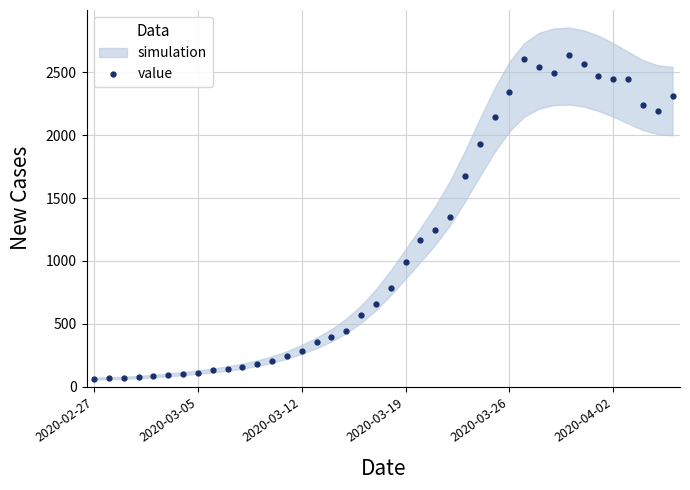

How many points are lower than both their immediate neighbors (excluding endpoints)?

3